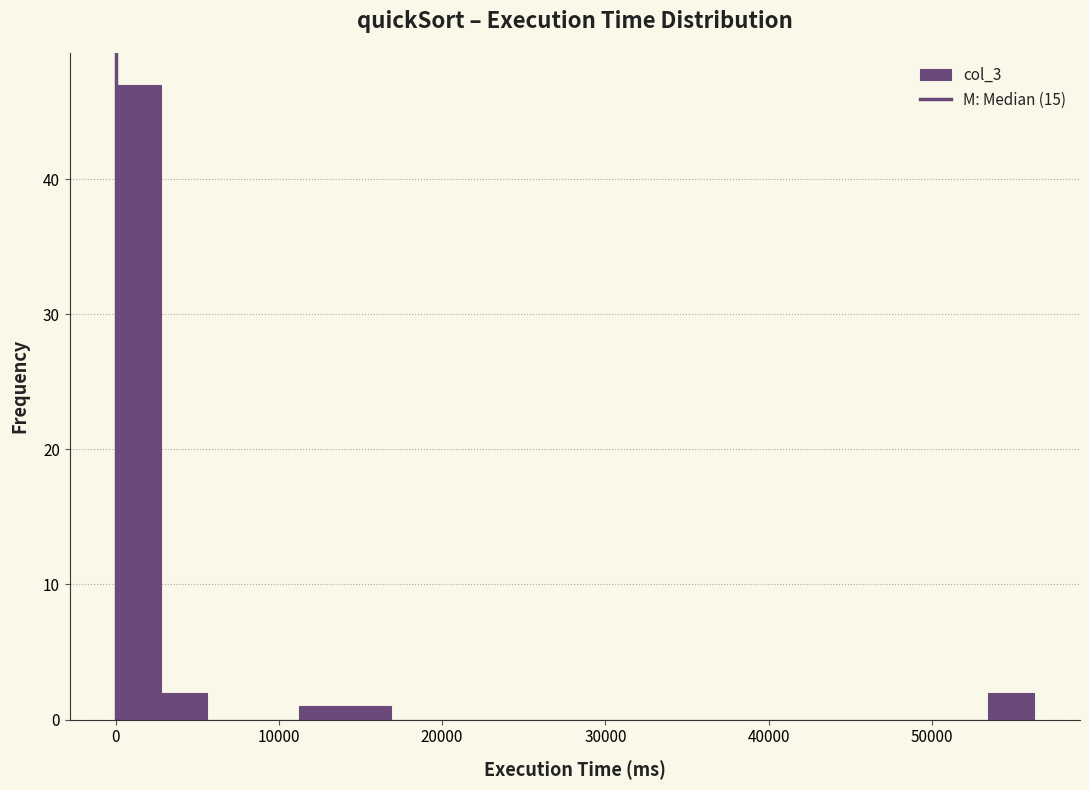

Read against the x-axis, roughly where is the centre of the tallest bar?

1000